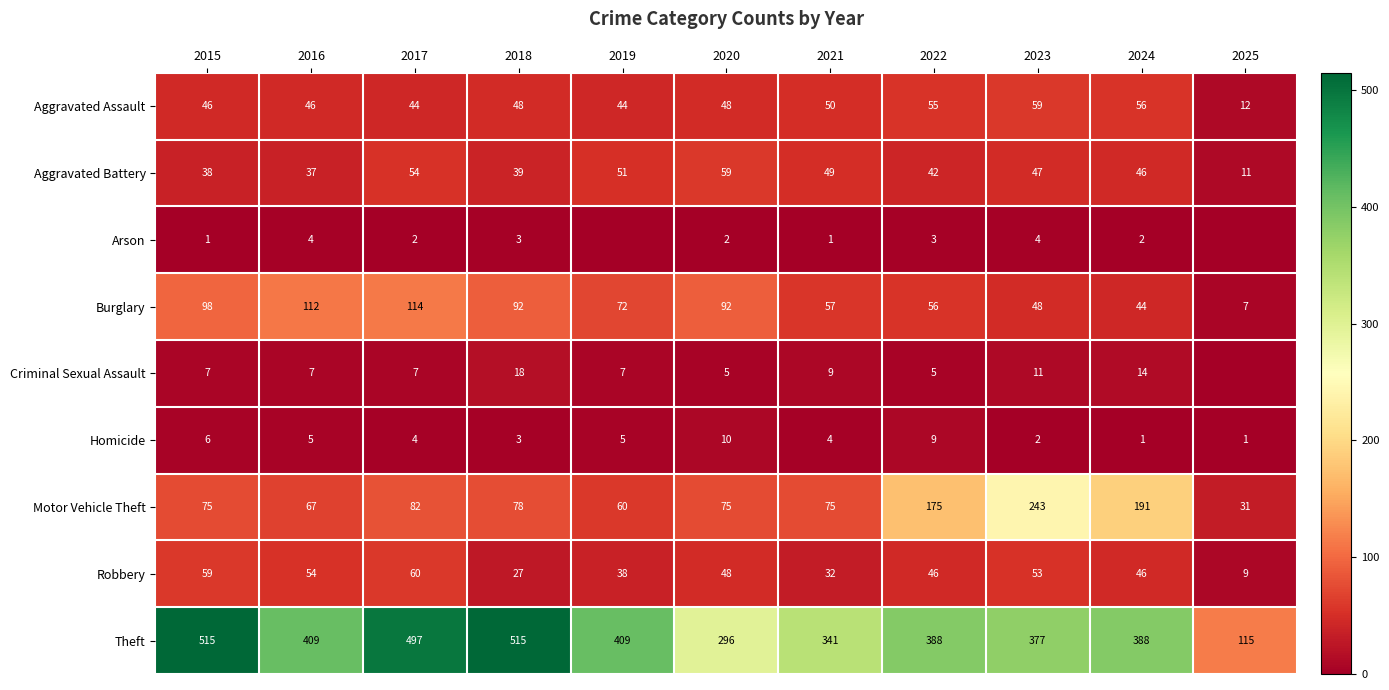

The value of Motor Vehicle Theft at 2024 is 261. True or false?

False